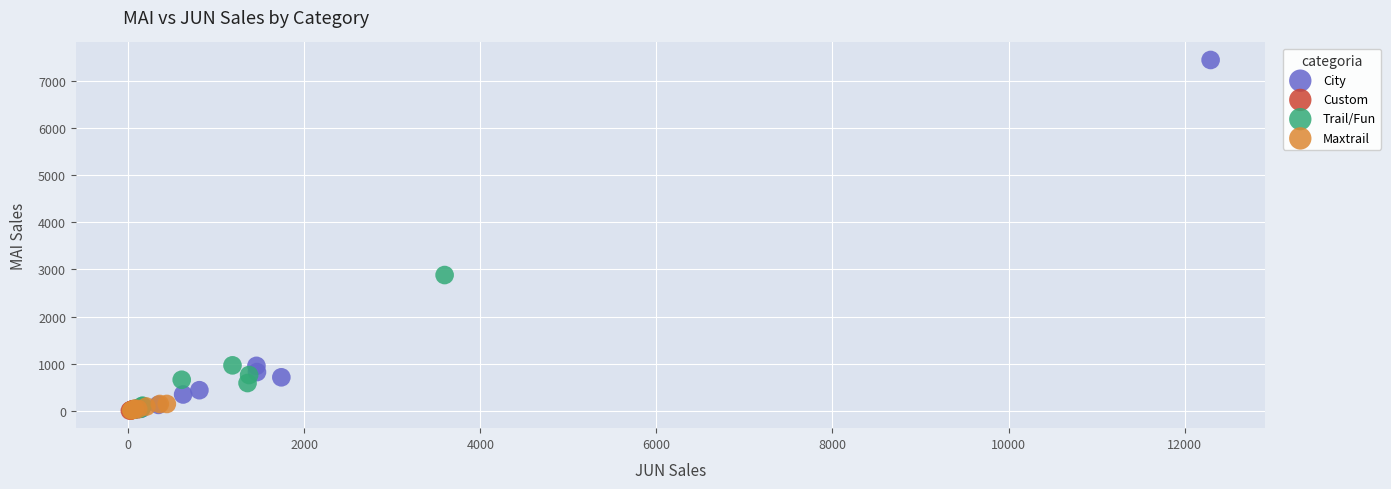

Which series has the largest Y range (max minus min)?

City